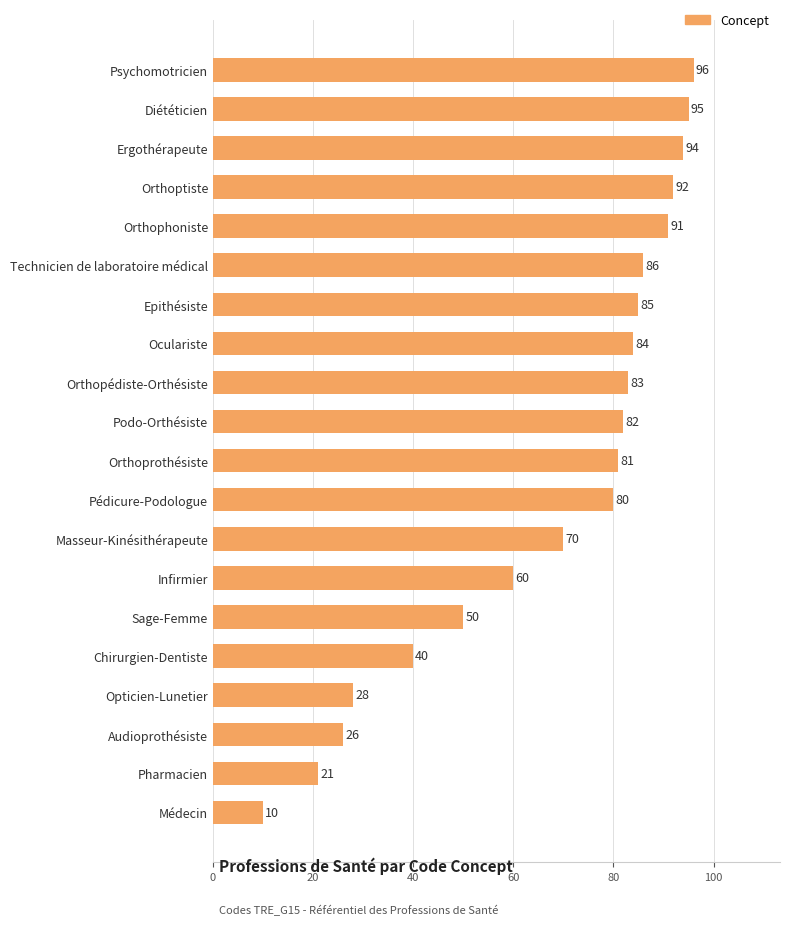

How many series are shown in this chart?

1